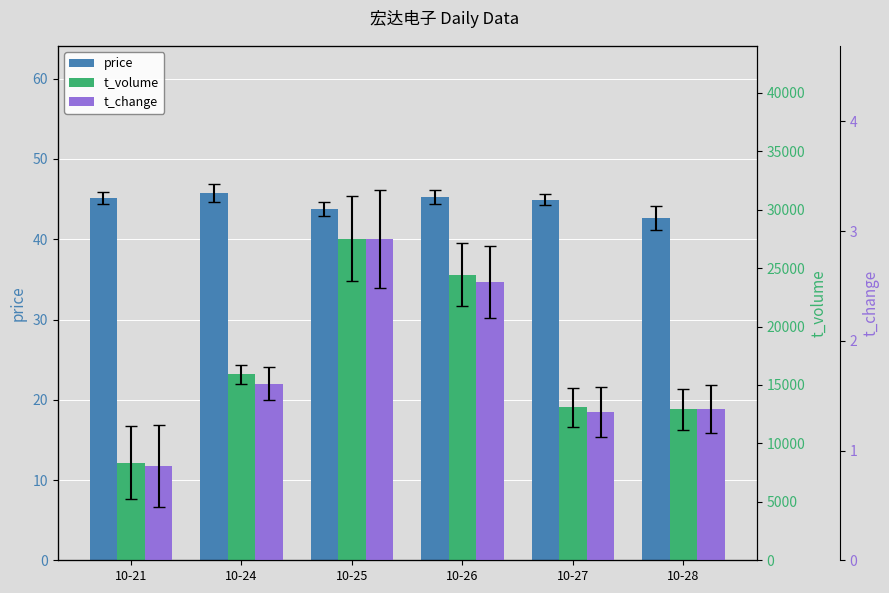

Reading right to left, extract all data points from this chart.

price: 42.6	44.9	45.3	43.8	45.8	45.1
t_volume: 12914.0	13074.0	24443.0	27500.0	15905.0	8341.0
t_change: 1.4	1.4	2.5	2.9	1.6	0.9